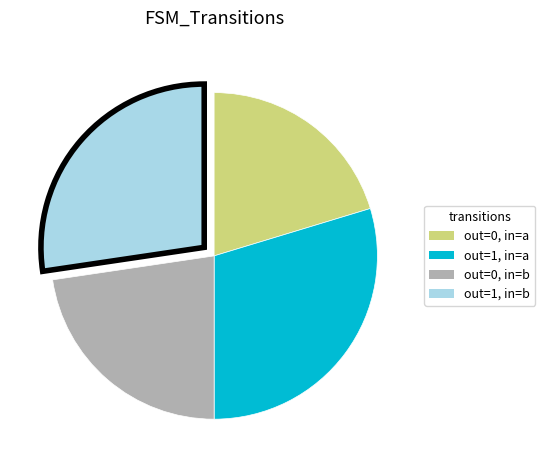

Is there any slice that represents more than half of the pie?

No